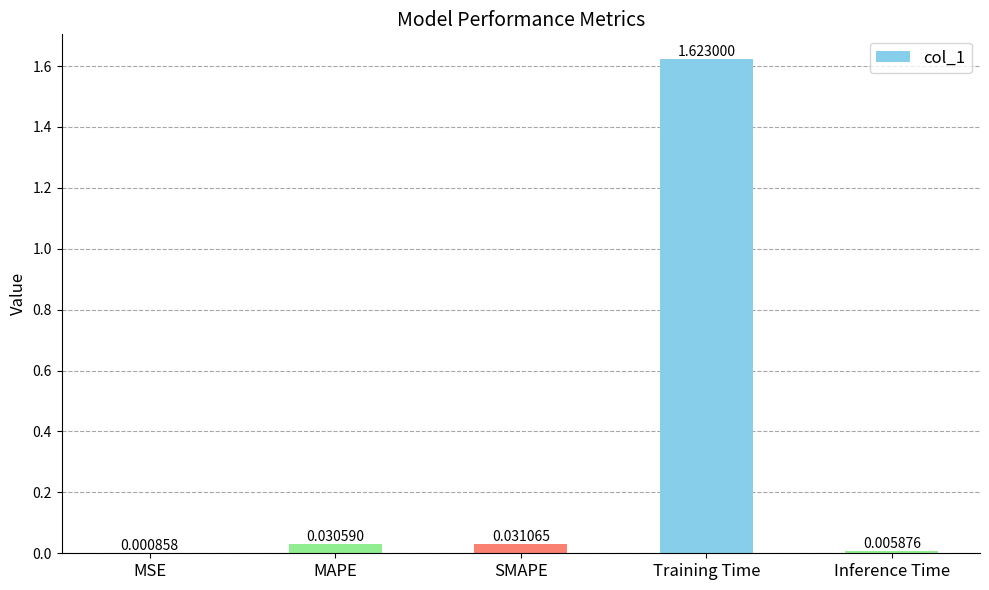

Which category has the highest value across all series?

Training Time